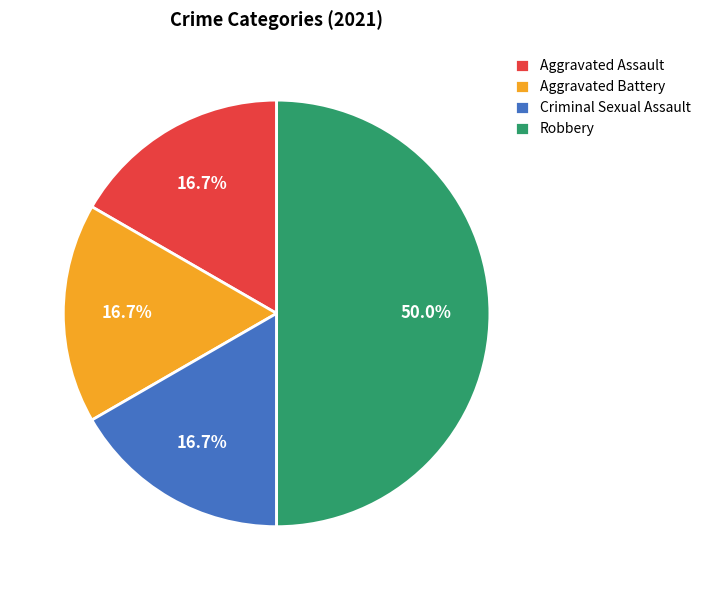

To the nearest percent, what is the combined percentage of Aggravated Battery and Robbery?

67%